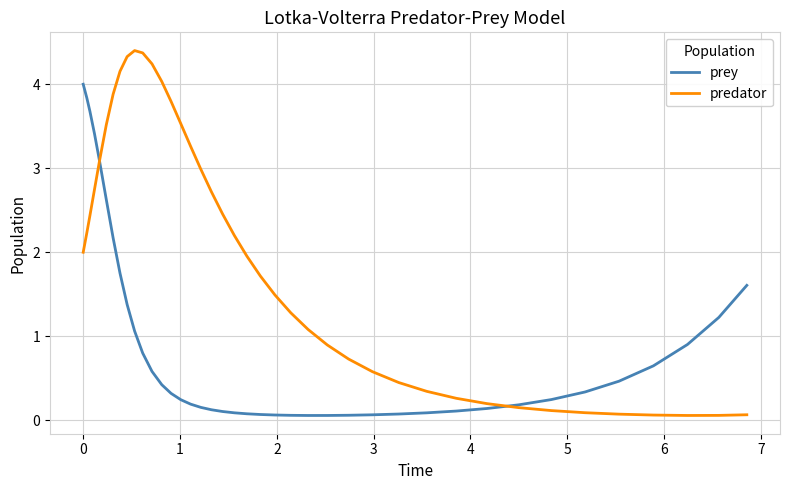

Rank the series by their maximum value, from lowest to highest.

prey, predator